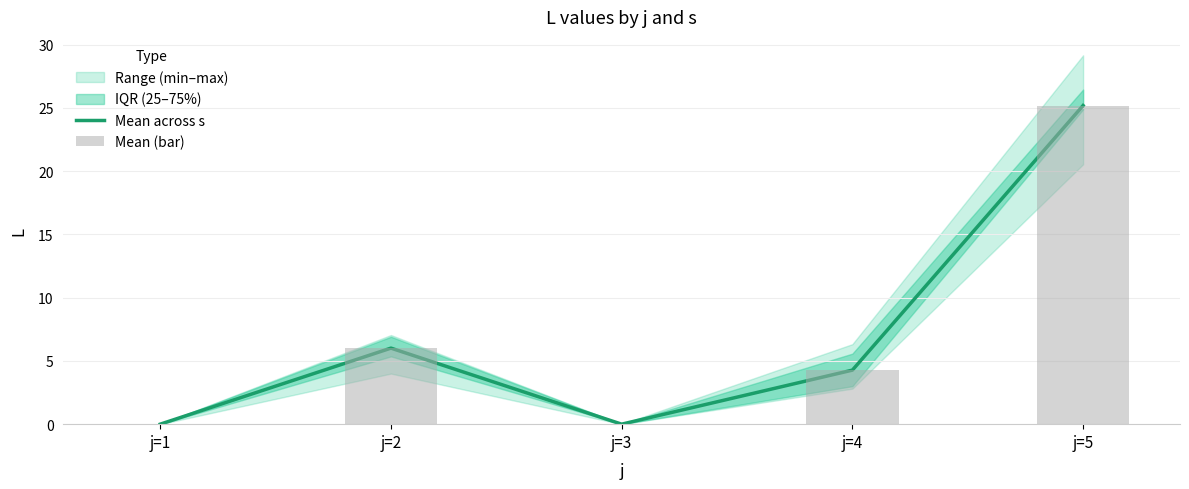

Which category has the lowest value in the Mean across s series?

j=1